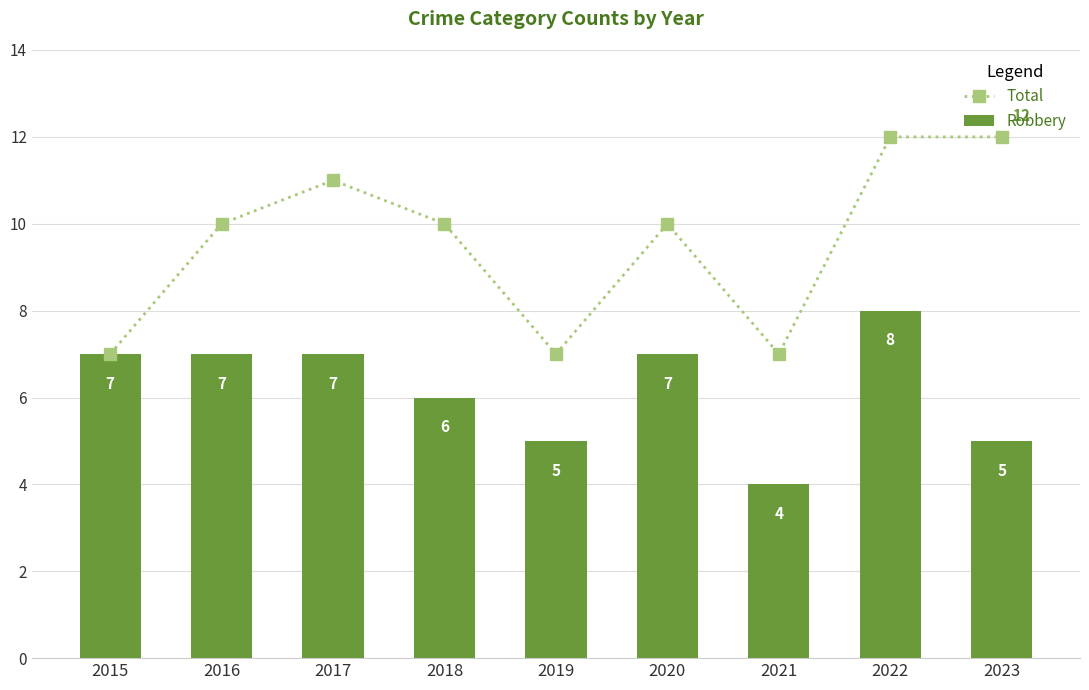

Rank the series by their average value, from highest to lowest.

Total, Robbery